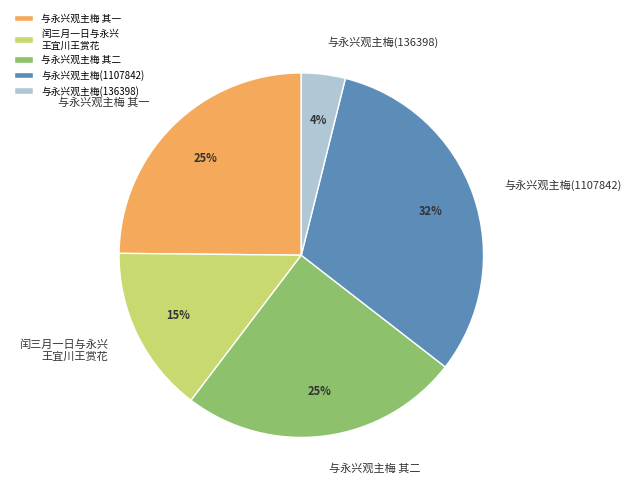

Is it true that 与永兴观主梅(136398) is 18% of the pie?

False